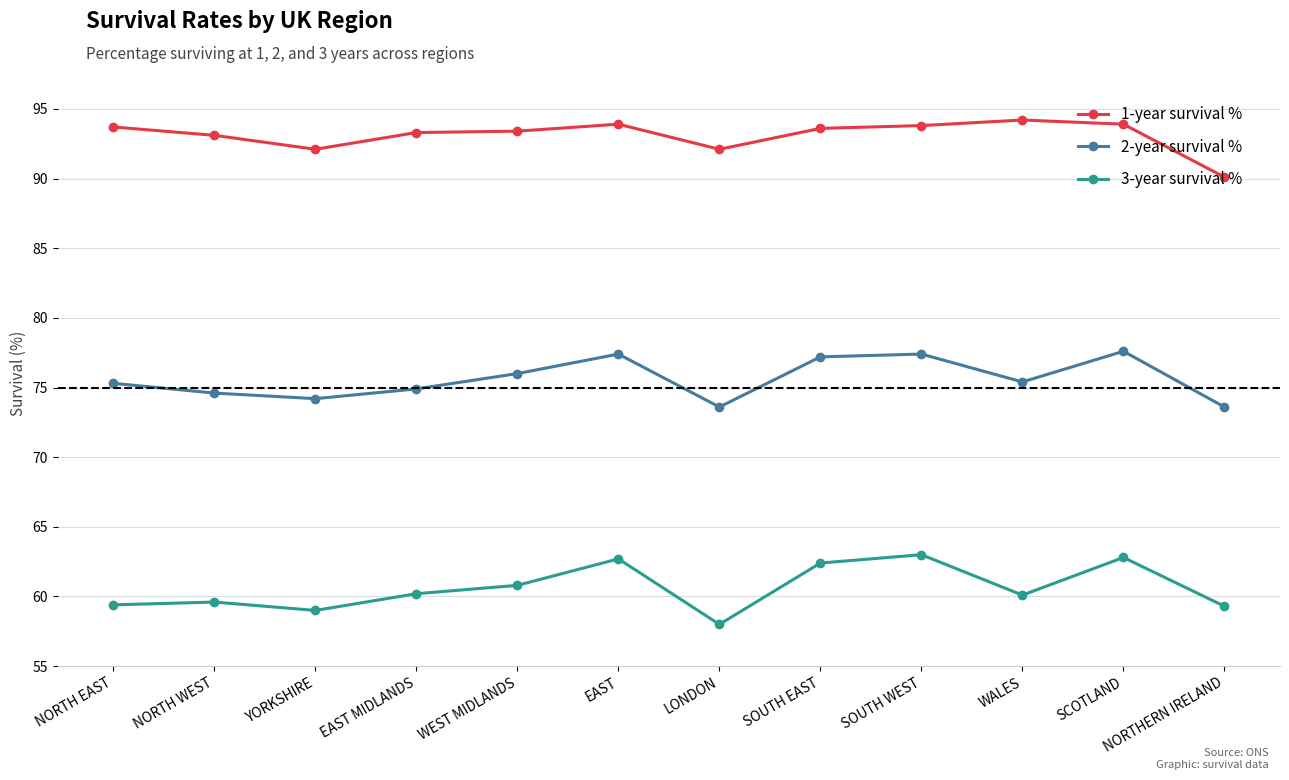

In 3-year survival %, how many points are lower than both neighbors (excluding endpoints)?

3